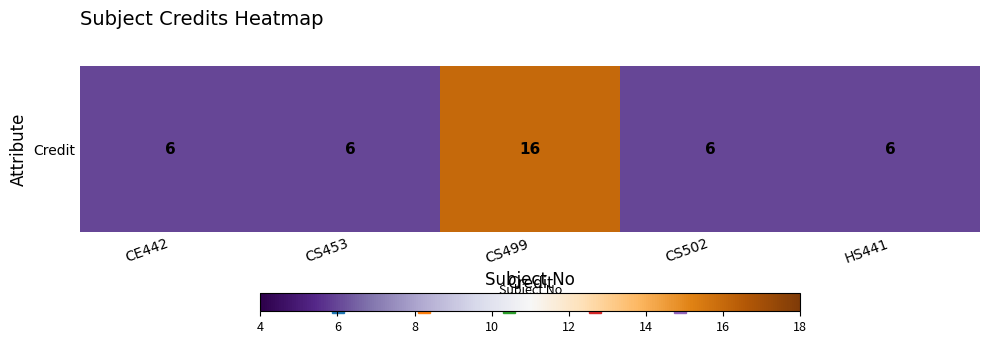

What is the average value?

8